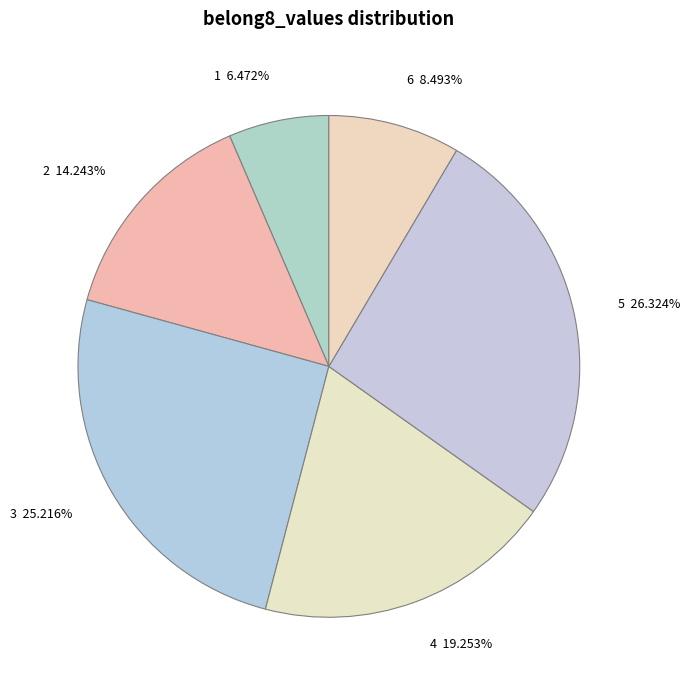

The 2 slice represents 3% of the pie. True or false?

False